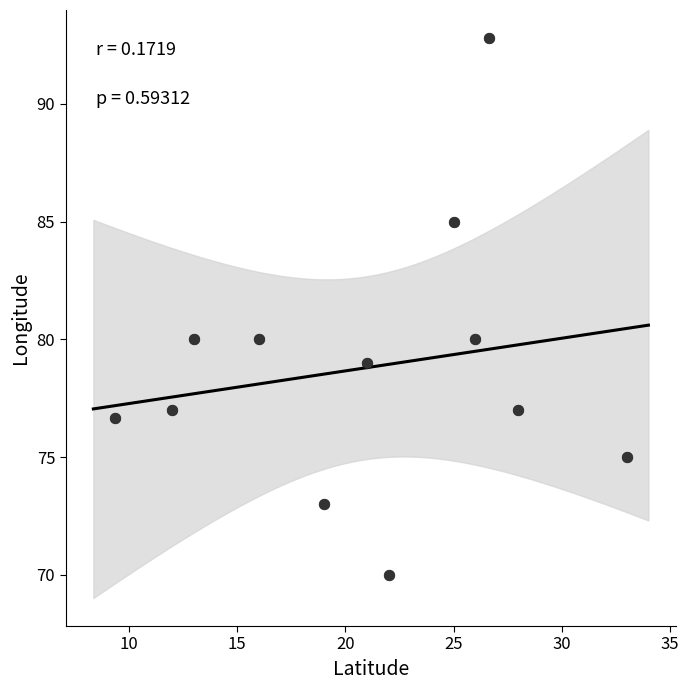

What is the average Y value?

78.8